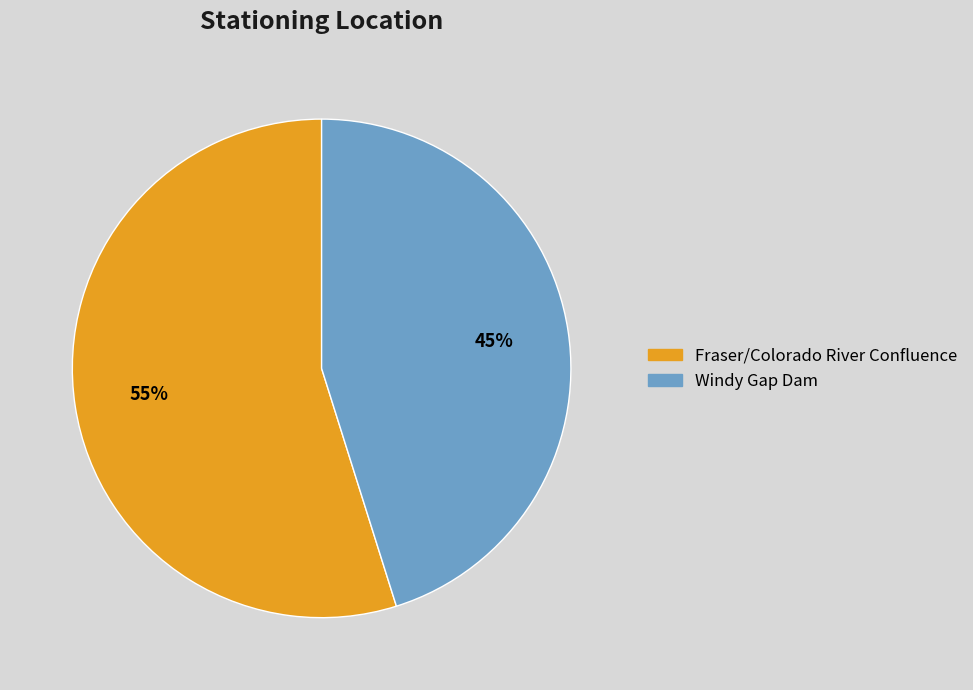

To the nearest percent, what is the difference between the largest and smallest slice percentages?

10%